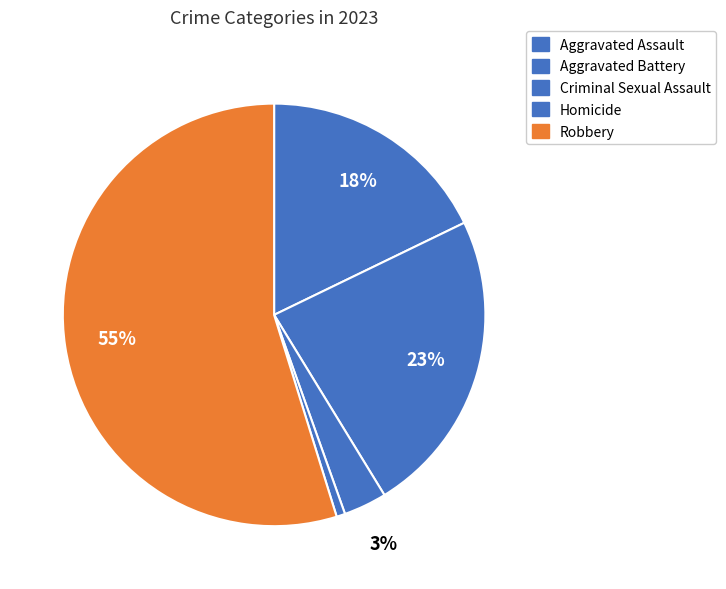

What is the smallest slice in the pie chart?

Homicide